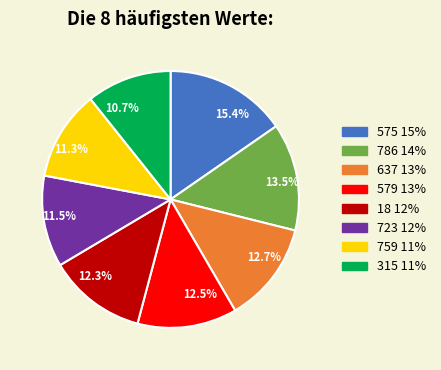

The 759 slice represents 11% of the pie. True or false?

True